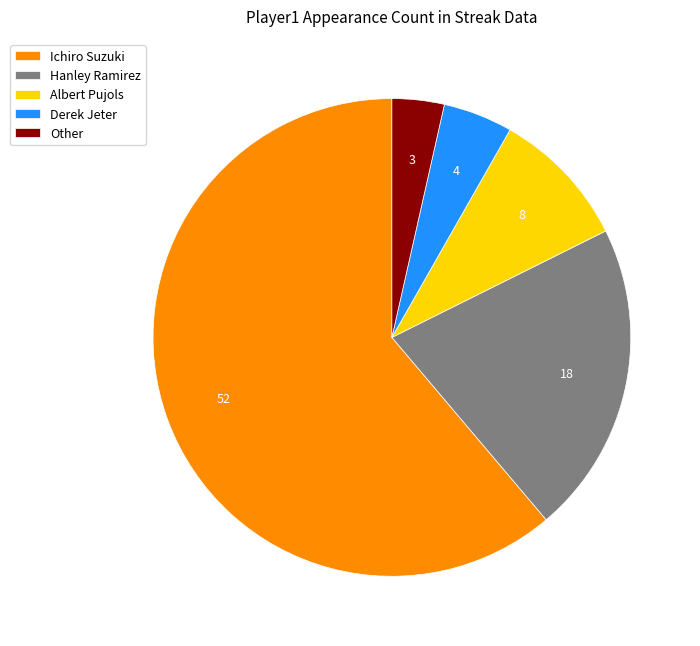

What is the majority slice?

Ichiro Suzuki